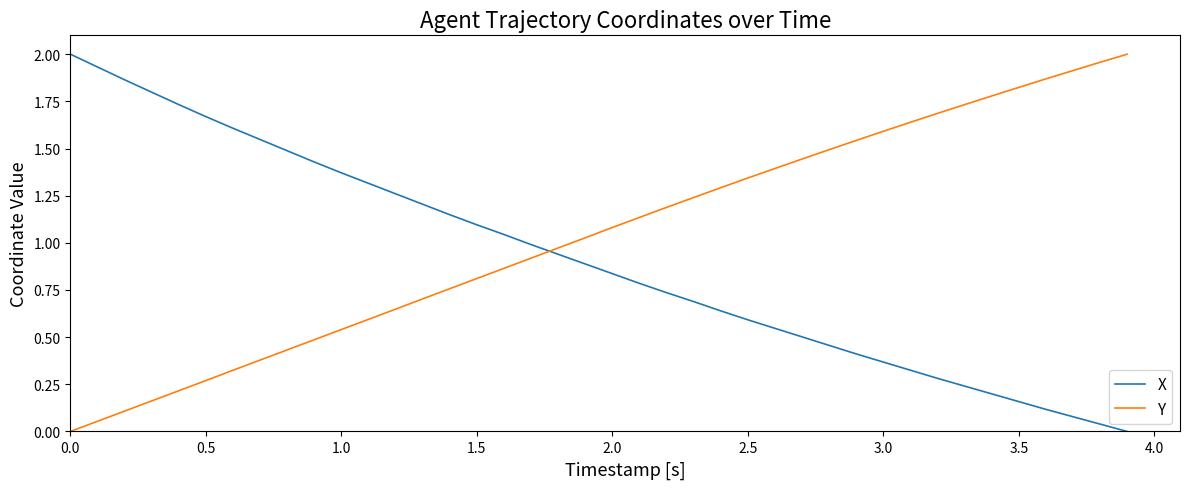

List the series in order of their overall mean, lowest first.

X, Y